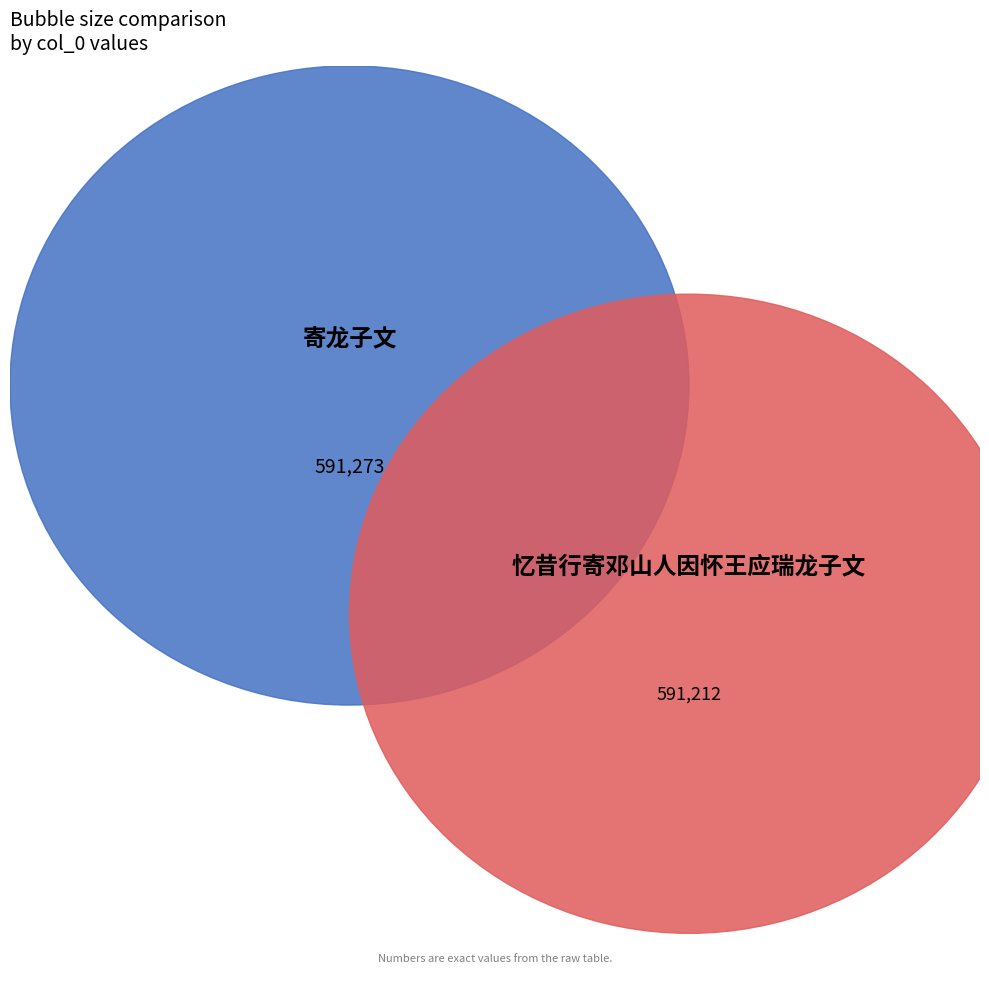

Count the number of slices in the pie.

2